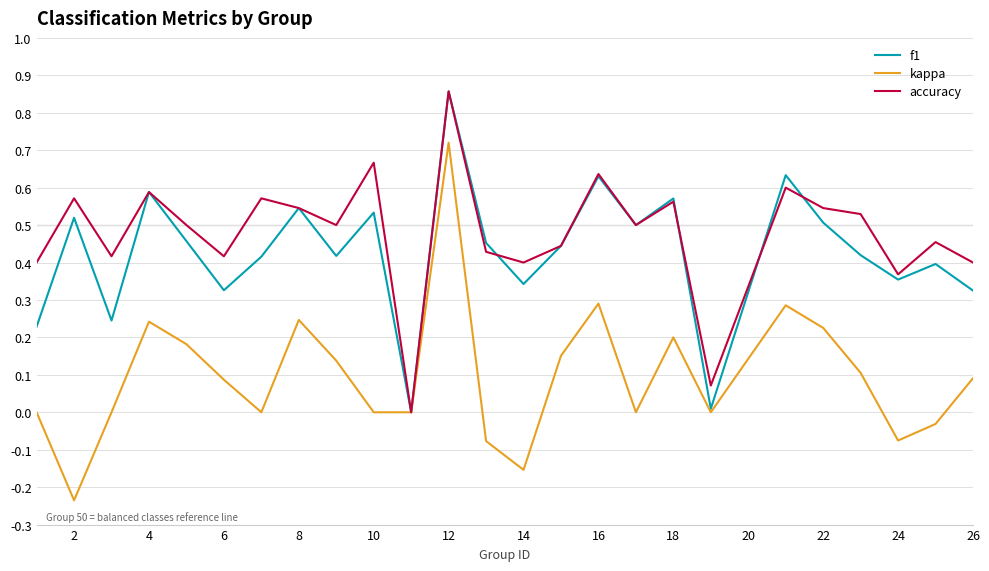

Which series has the widest spread of values?

kappa